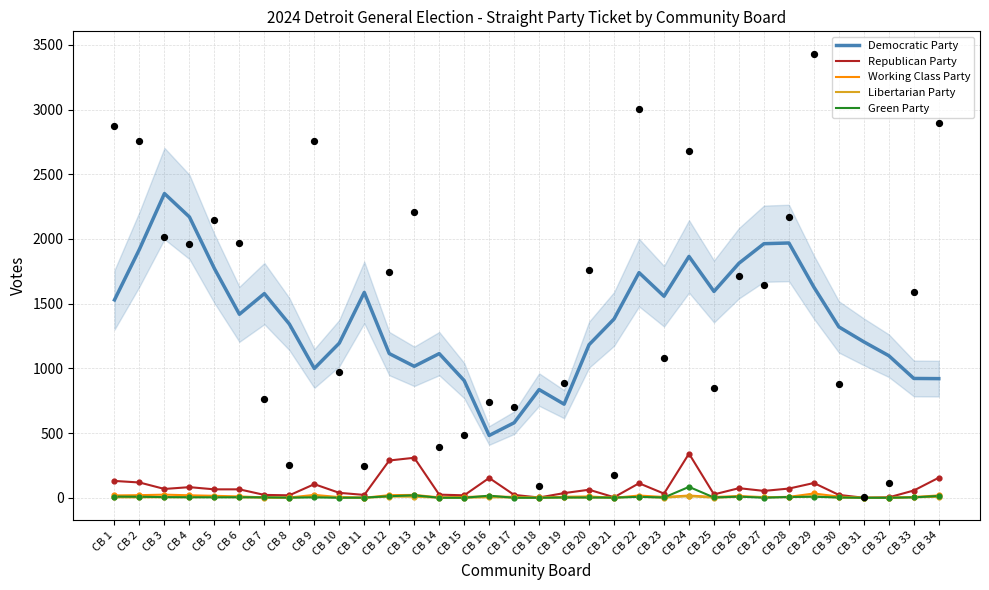

What are all the series names shown in the legend?

Democratic Party, Republican Party, Working Class Party, Libertarian Party, Green Party